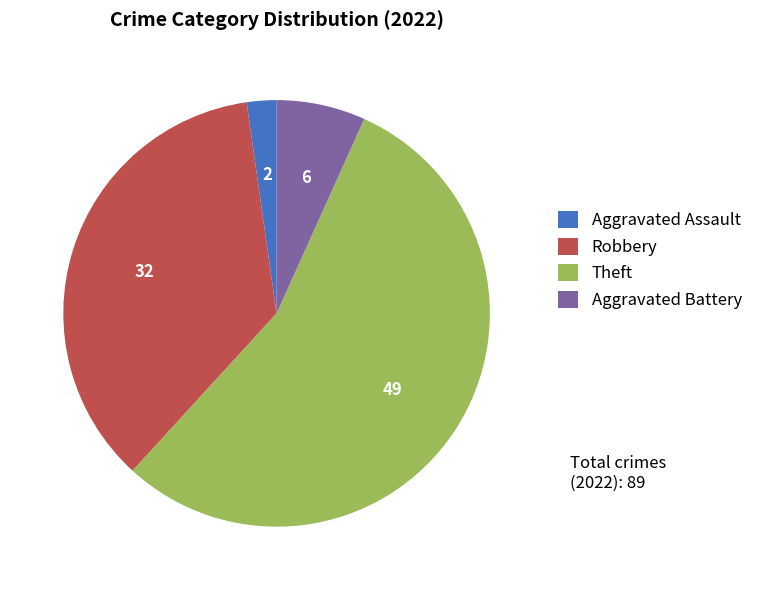

Count the number of slices in the pie.

4